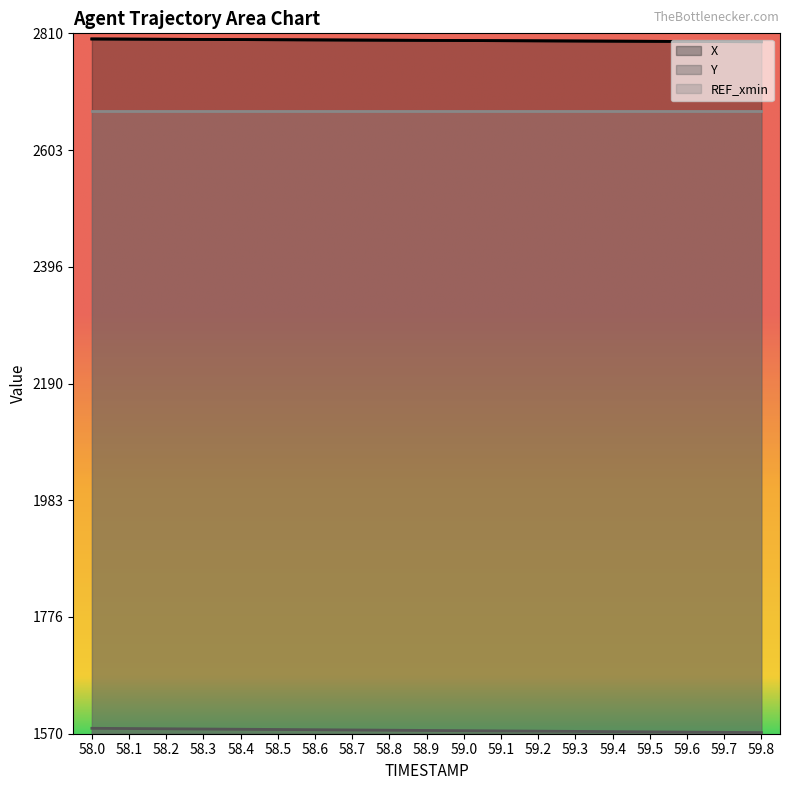

What is the difference between the X values at 58.9 and 58.0?

2.5